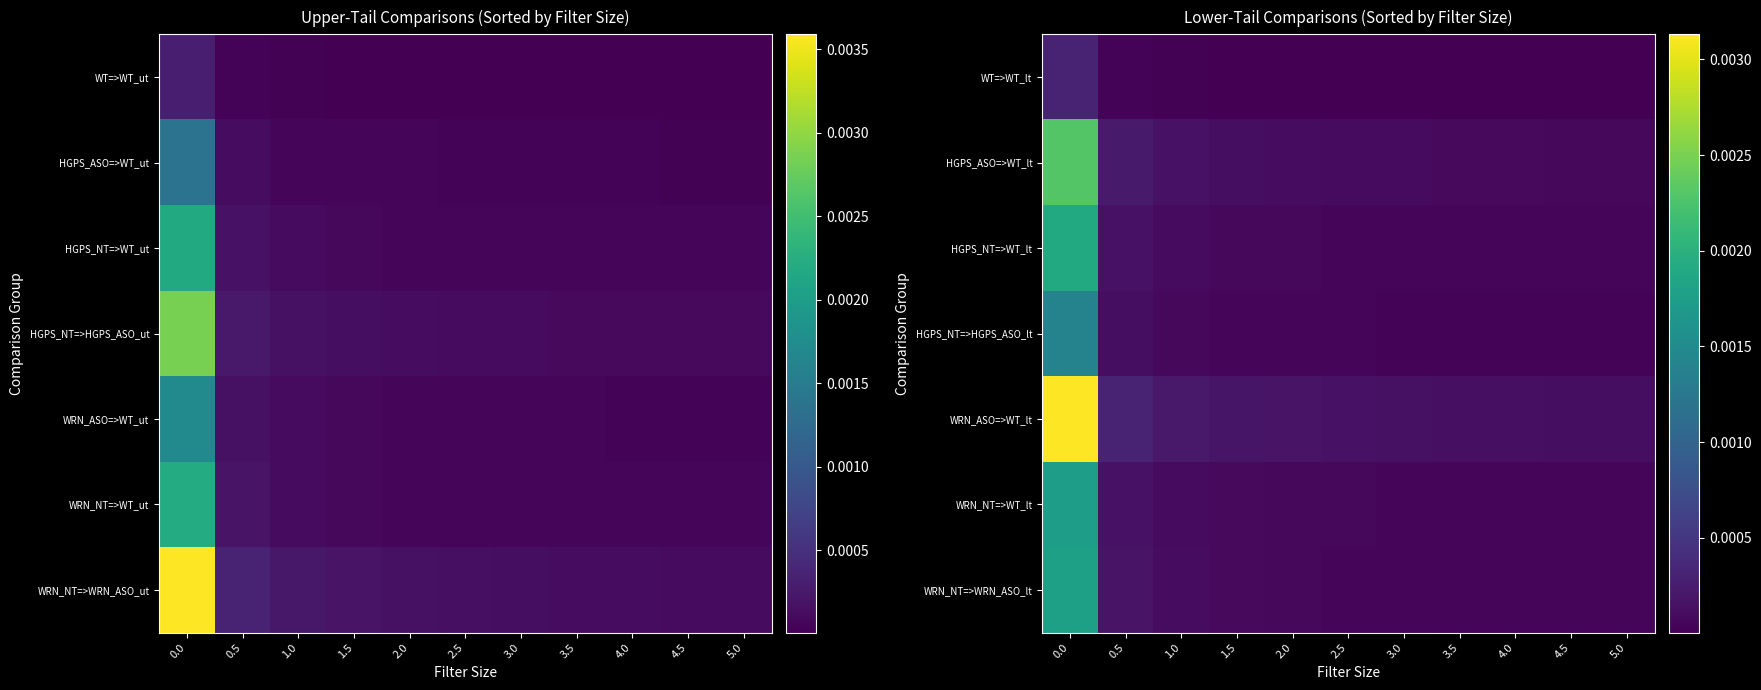

The HGPS_ASO=>WT_lt series shows 0.0 at 2.0. True or false?

False